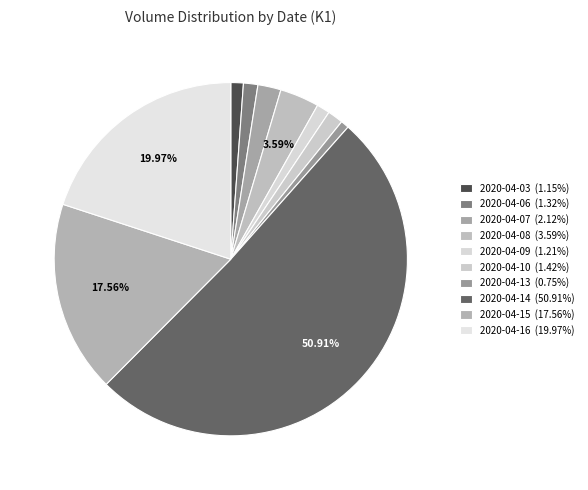

How many slices are in this pie chart?

10